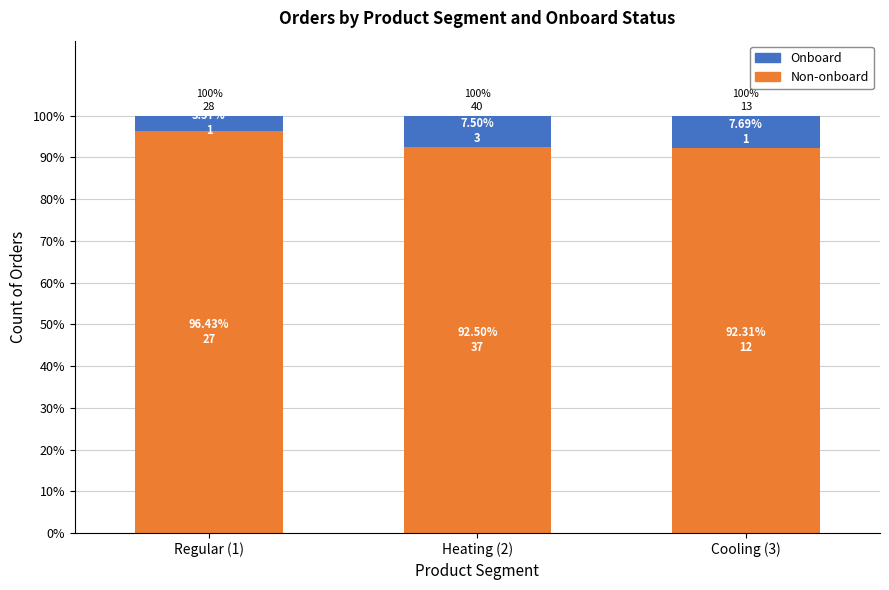

Does the chart contain any negative values?

No